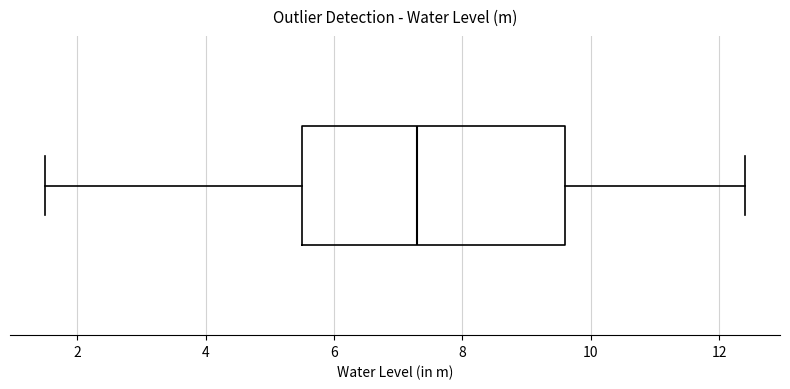

Read this box plot against the x-axis: the position of the median line, the range covered by the box, and the ends of both whiskers. The values are not printed on the chart, so give them approximately, as read against the axis.

median 7.4, box 5.6 to 9.6, whiskers 1.6 to 12.4